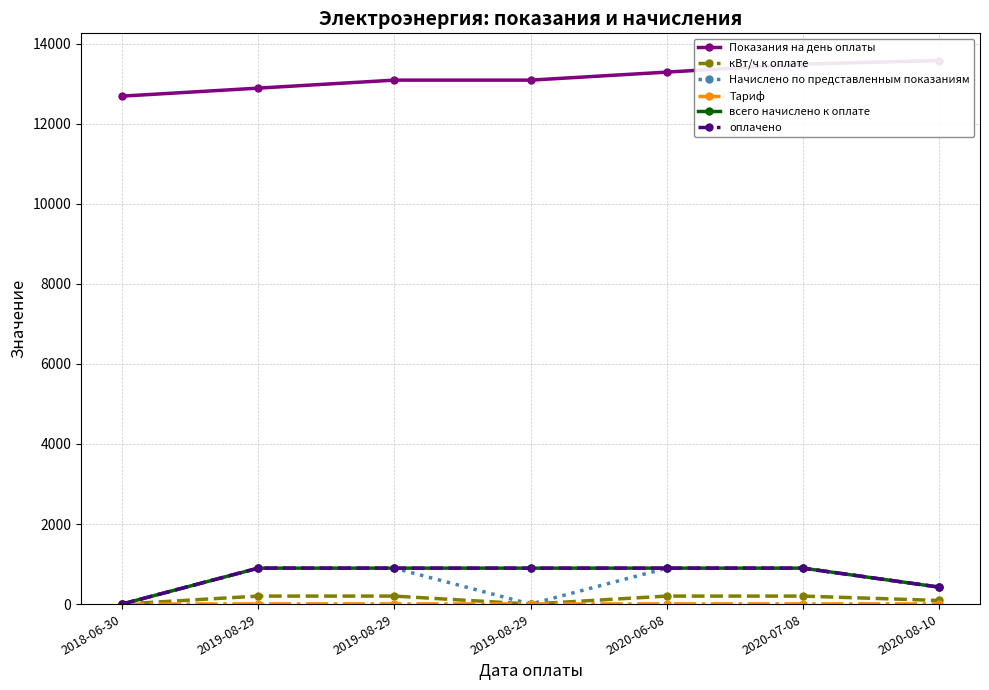

Read the Показания на день оплаты value at 2020-07-08.

13490.0